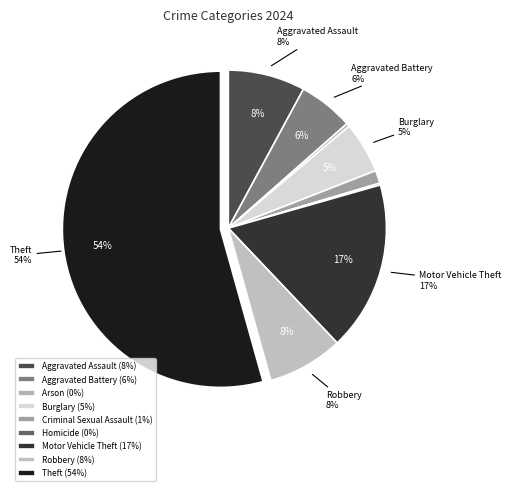

Rank the categories by value from lowest to highest.

Homicide, Arson, Criminal Sexual Assault, Burglary, Aggravated Battery, Robbery, Aggravated Assault, Motor Vehicle Theft, Theft